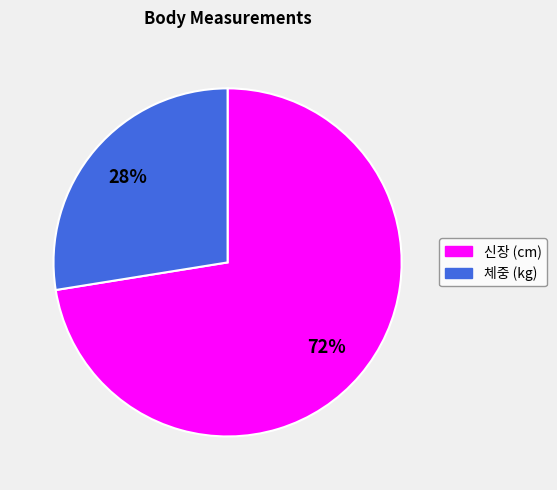

To the nearest percent, what is the average slice percentage?

50%